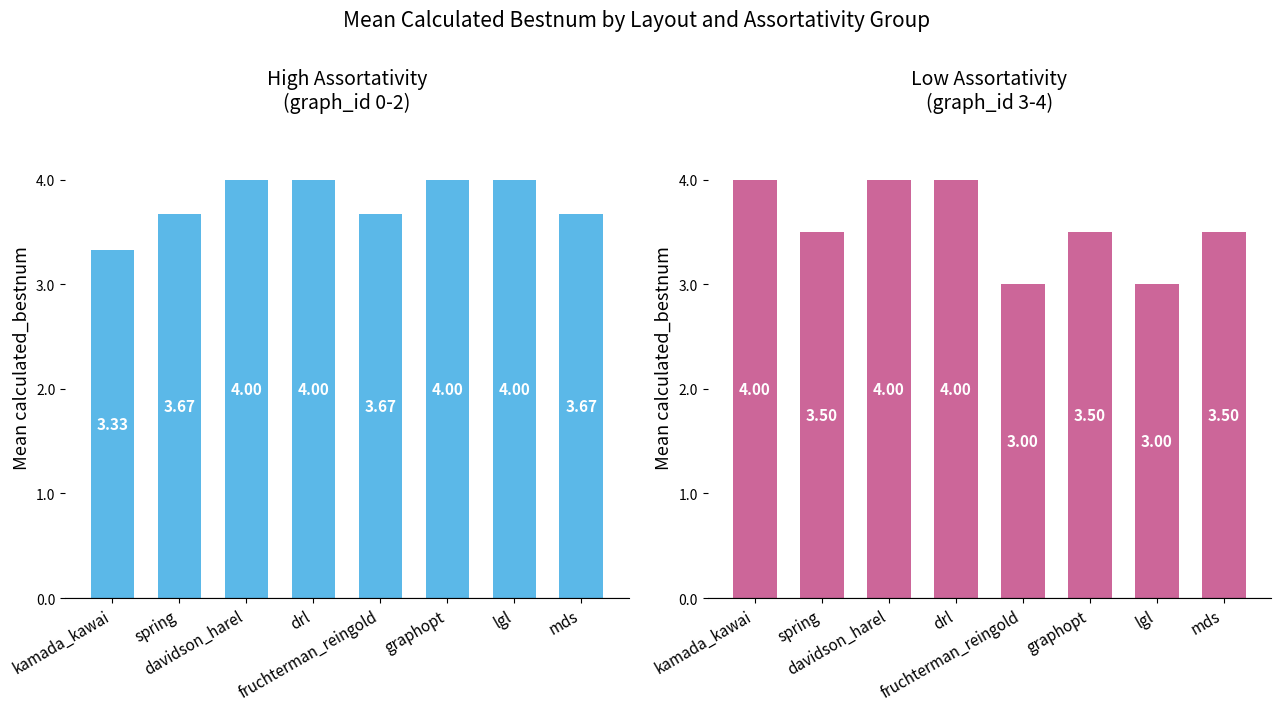

Reading right to left, what are all the values shown in this chart?

High Assortativity: mds=3.7	lgl=4.0	graphopt=4.0	fruchterman_reingold=3.7	drl=4.0	davidson_harel=4.0	spring=3.7	kamada_kawai=3.3
Low Assortativity: mds=3.5	lgl=3.0	graphopt=3.5	fruchterman_reingold=3.0	drl=4.0	davidson_harel=4.0	spring=3.5	kamada_kawai=4.0